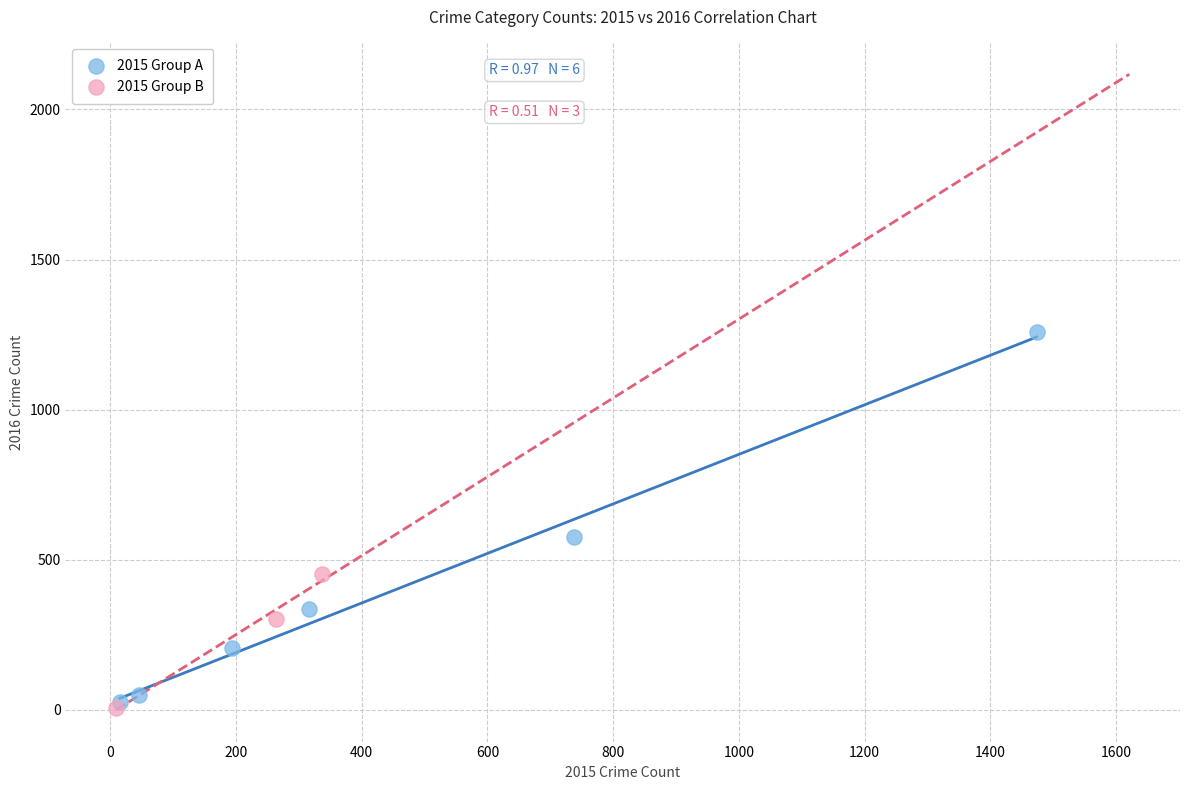

What are all the series names shown in the legend?

2015 Group A, 2015 Group B